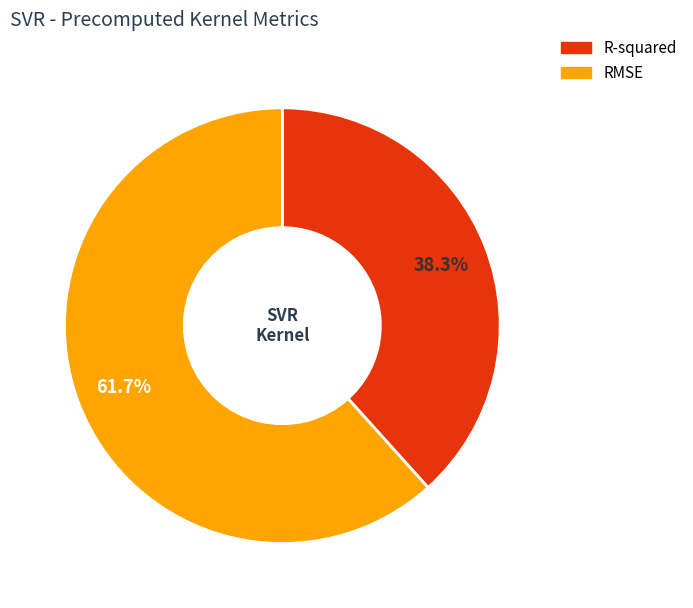

Does RMSE account for over 50% of the chart?

Yes